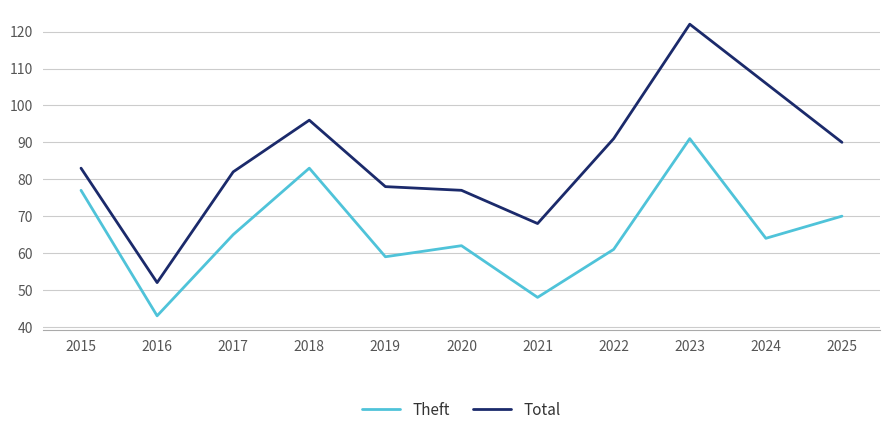

Reading right to left, list all the values displayed in this chart.

Theft: 70	64	91	61	48	62	59	83	65	43	77
Total: 90	106	122	91	68	77	78	96	82	52	83